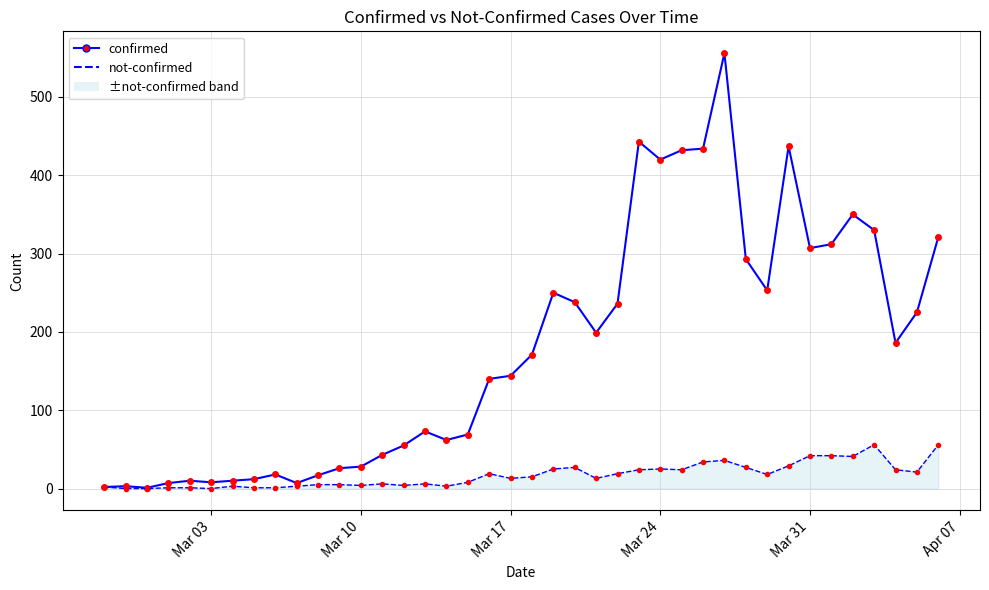

At how many categories does at least one series exceed 77?

22